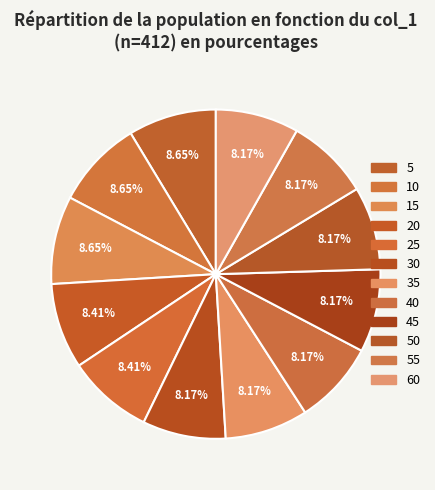

What is the smallest slice in the pie chart?

30